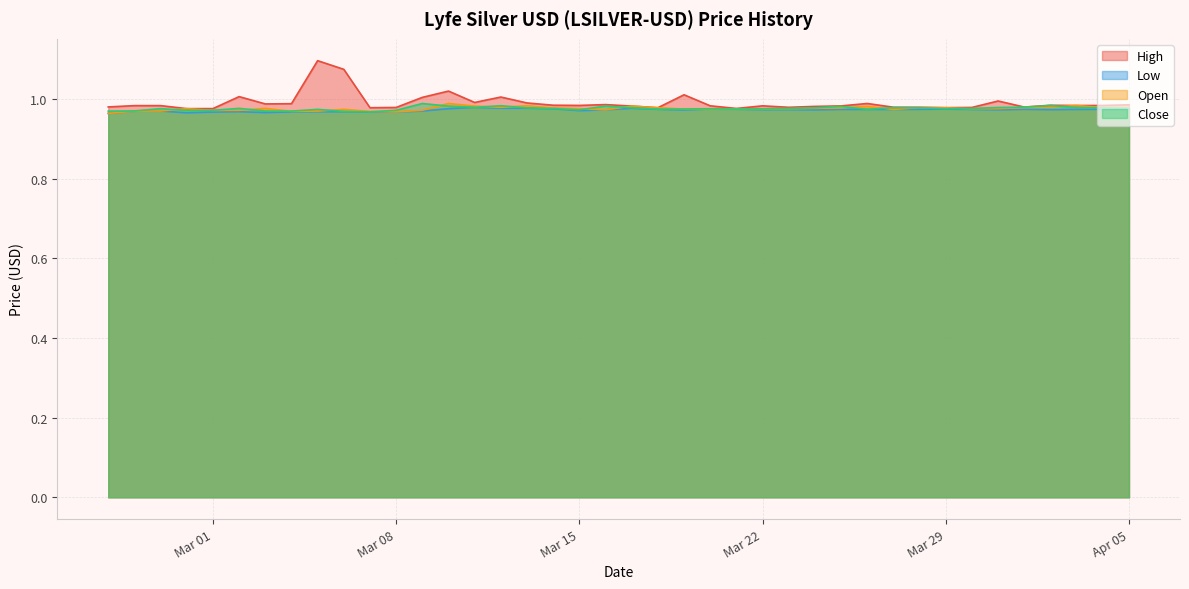

At how many categories does at least one series exceed 1?

7